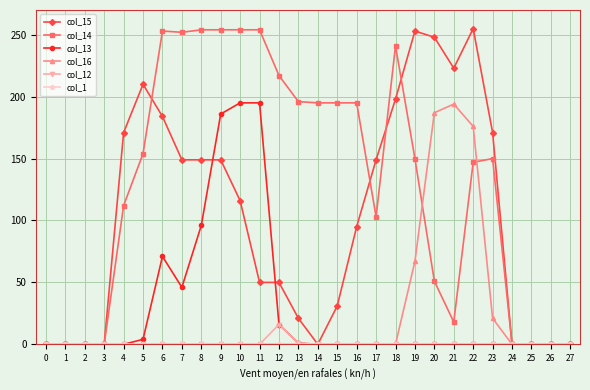

True or false: col_14 has a value of 112 at 4.

True